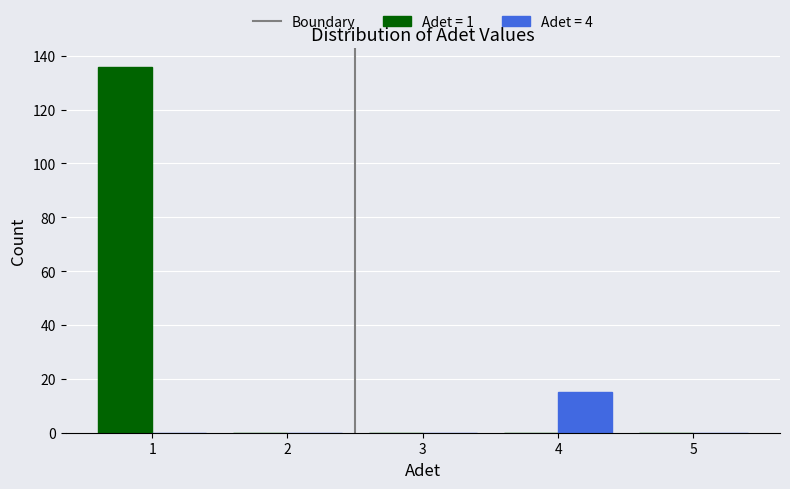

Reading left to right, list every range on the x-axis with the height of the bar of each series over it. The values are not printed on the chart, so give them approximately, as read against the axis.

0.5 to 1.5: Adet = 1=136	Adet = 4=0
1.5 to 2.5: Adet = 1=0	Adet = 4=0
2.5 to 3.5: Adet = 1=0	Adet = 4=0
3.5 to 4.5: Adet = 1=0	Adet = 4=16
4.5 to 5.5: Adet = 1=0	Adet = 4=0